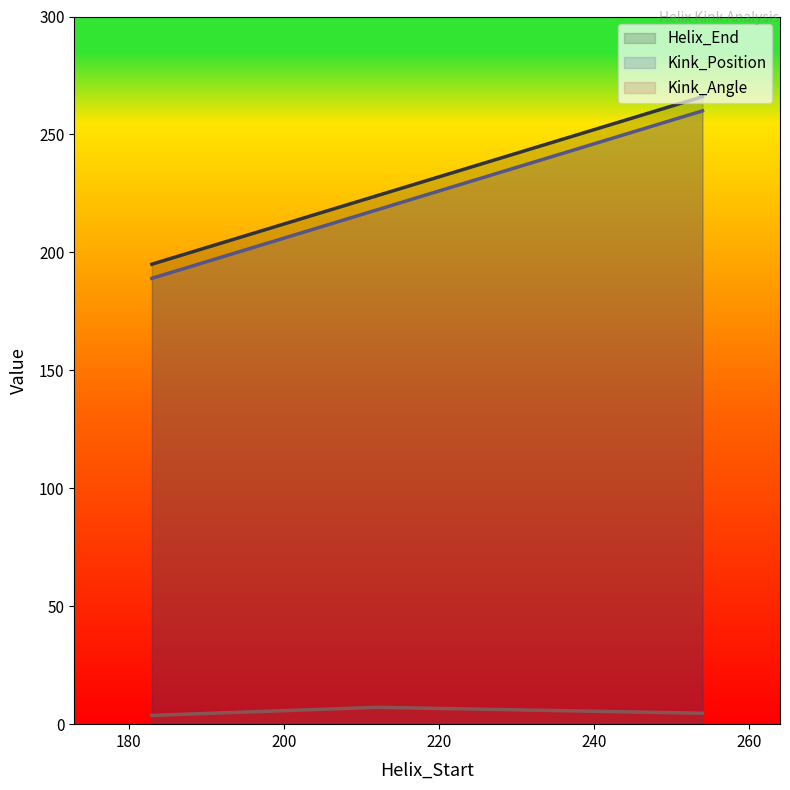

What is the difference between the maximum and minimum values in the Helix_End series?

71.0